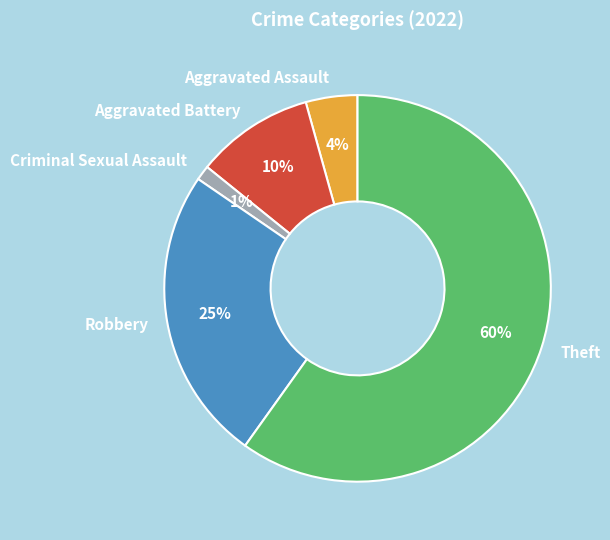

To the nearest percent, what is the average slice percentage?

20%